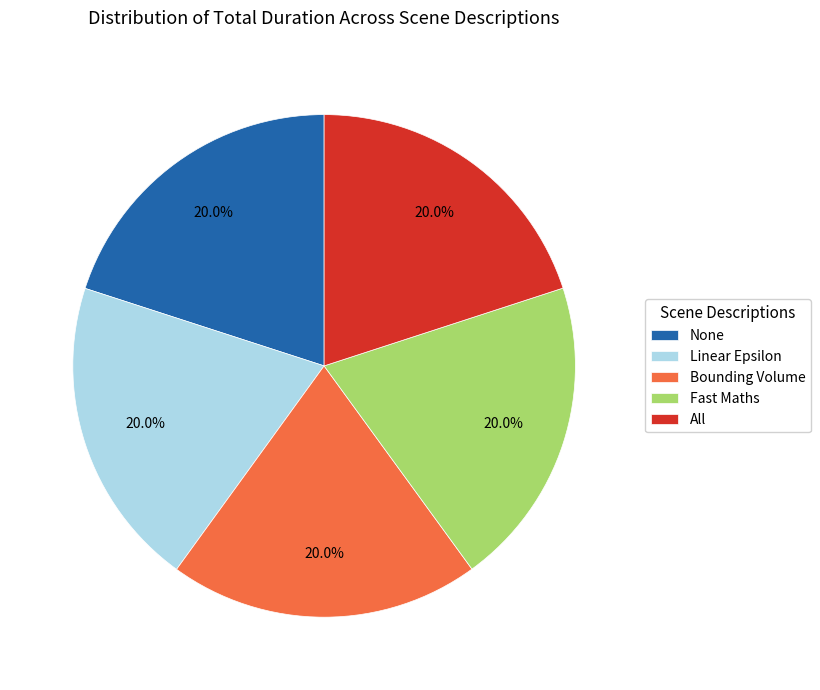

To the nearest percent, what is the average slice percentage?

20%